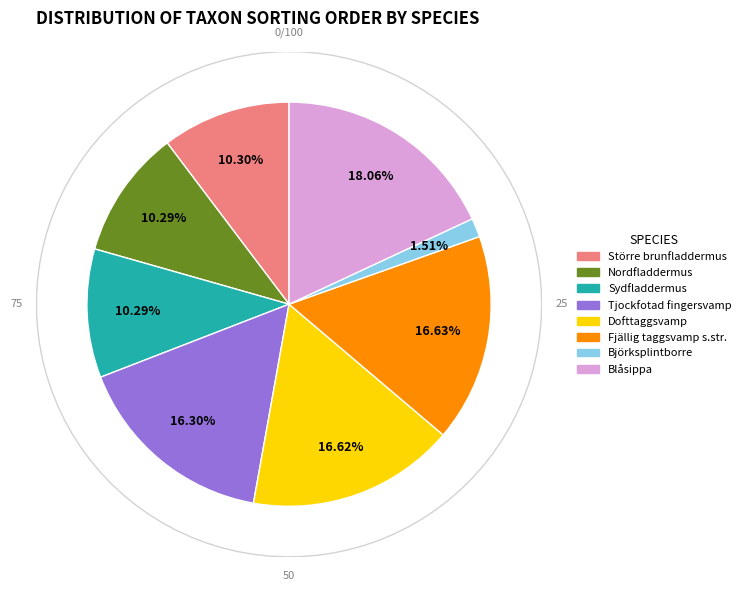

What is the change in value from Sydfladdermus to Björksplintborre?

-49046